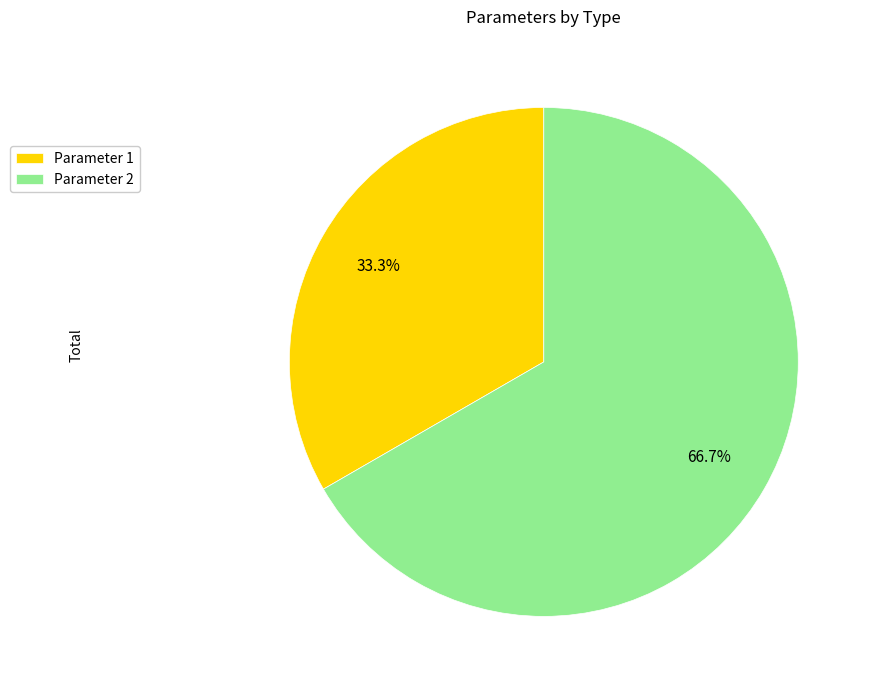

Is the sum of Parameter 2 and Parameter 1 greater than half?

Yes